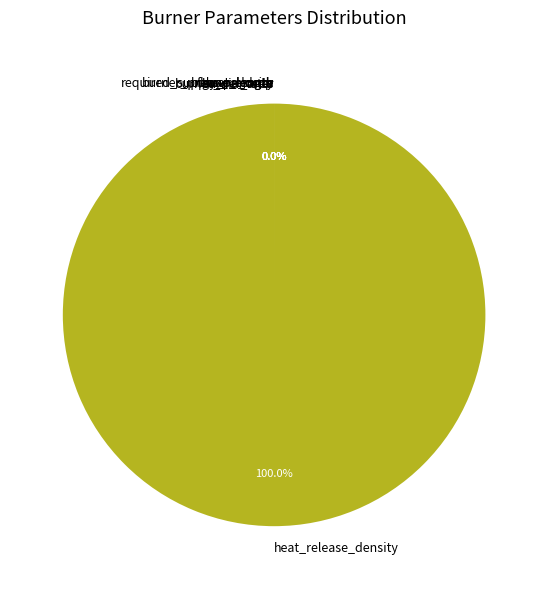

Which slice is the largest?

heat_release_density